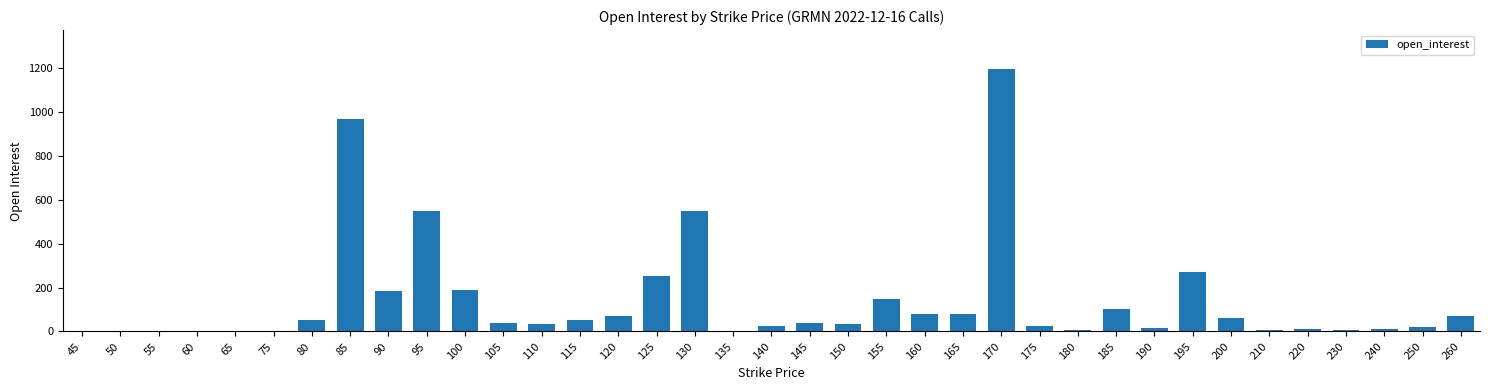

What is the sum of all values?

5156